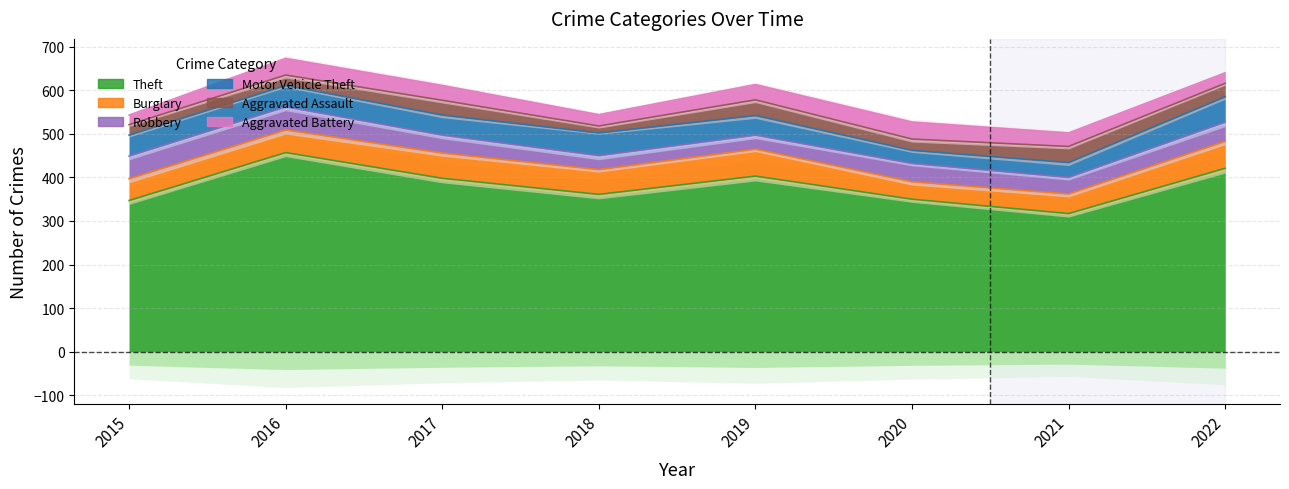

Reading left to right, list all the values displayed in this chart.

Theft: 347	457	398	361	403	350	317	421
Burglary: 50	52	58	57	62	40	45	62
Robbery: 52	53	41	32	32	42	38	44
Motor Vehicle Theft: 48	49	46	52	45	30	34	58
Aggravated Assault: 24	24	34	16	36	26	37	31
Aggravated Battery: 22	38	34	26	35	39	31	24